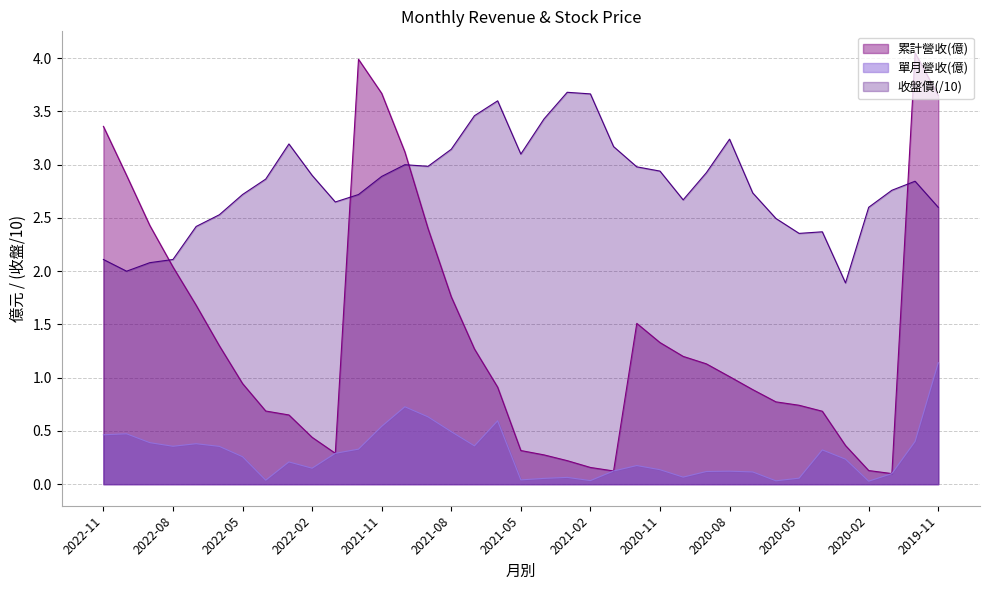

Reading right to left, extract all data points from this chart.

累計營收(億): 3.6	4.0	0.1	0.1	0.4	0.7	0.7	0.8	0.9	1.0	1.1	1.2	1.3	1.5	0.1	0.2	0.2	0.3	0.3	0.9	1.3	1.8	2.4	3.1	3.7	4.0	0.3	0.4	0.7	0.7	0.9	1.3	1.7	2.0	2.4	2.9	3.4
單月營收(億): 1.1	0.4	0.1	0.0	0.2	0.3	0.1	0.0	0.1	0.1	0.1	0.1	0.1	0.2	0.1	0.0	0.1	0.1	0.0	0.6	0.4	0.5	0.6	0.7	0.5	0.3	0.3	0.1	0.2	0.0	0.3	0.4	0.4	0.4	0.4	0.5	0.5
收盤價: 2.6	2.8	2.8	2.6	1.9	2.4	2.4	2.5	2.7	3.2	2.9	2.7	2.9	3.0	3.2	3.7	3.7	3.4	3.1	3.6	3.5	3.1	3.0	3.0	2.9	2.7	2.6	2.9	3.2	2.9	2.7	2.5	2.4	2.1	2.1	2.0	2.1